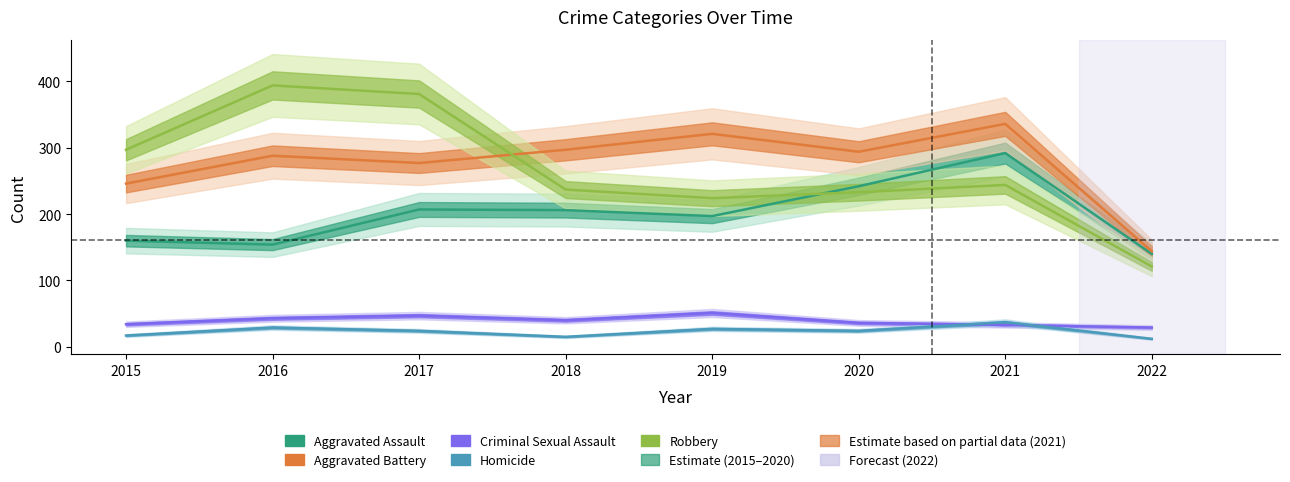

Rank the series by their maximum value, from lowest to highest.

Homicide, Criminal Sexual Assault, Aggravated Assault, Aggravated Battery, Robbery